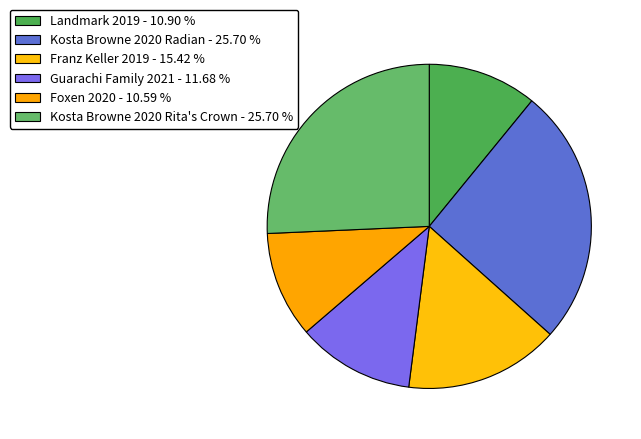

How many slices are in this pie chart?

6